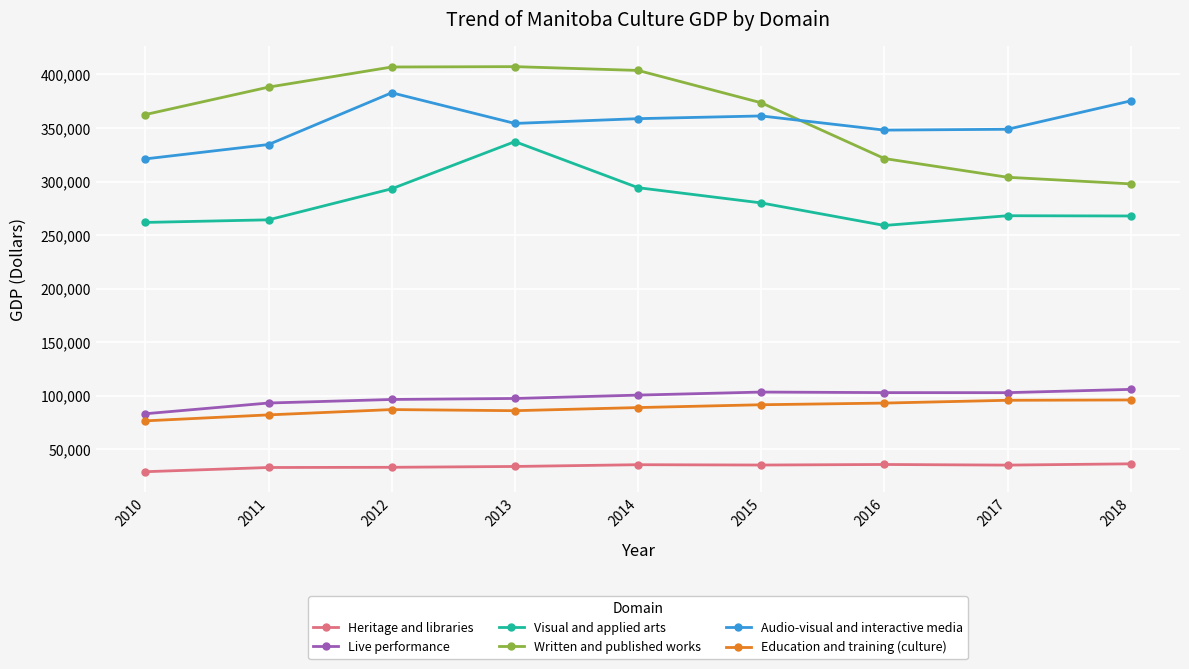

Which series has the largest total across all categories?

Written and published works